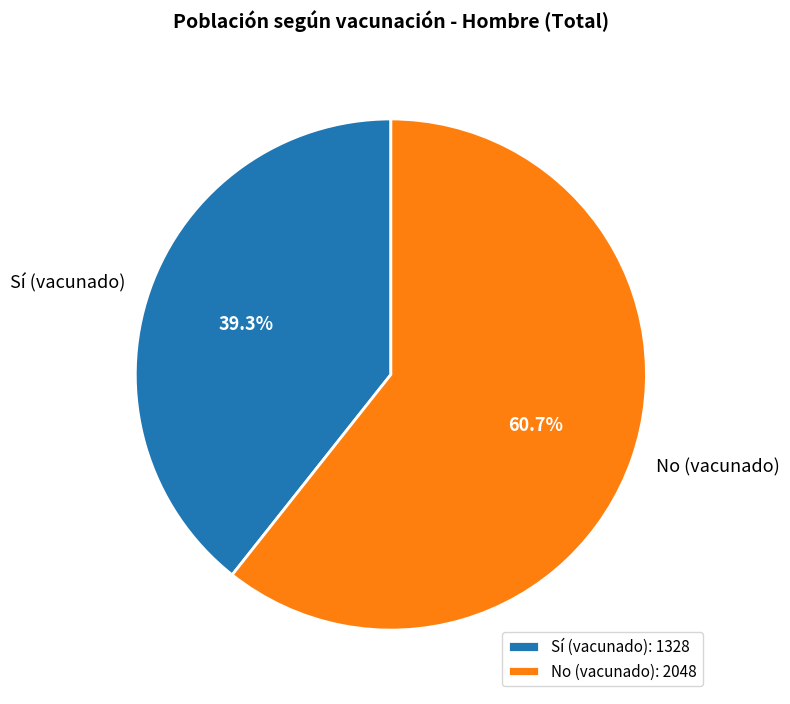

Do Sí (vacunado) and No (vacunado) together represent more than half of the pie?

Yes